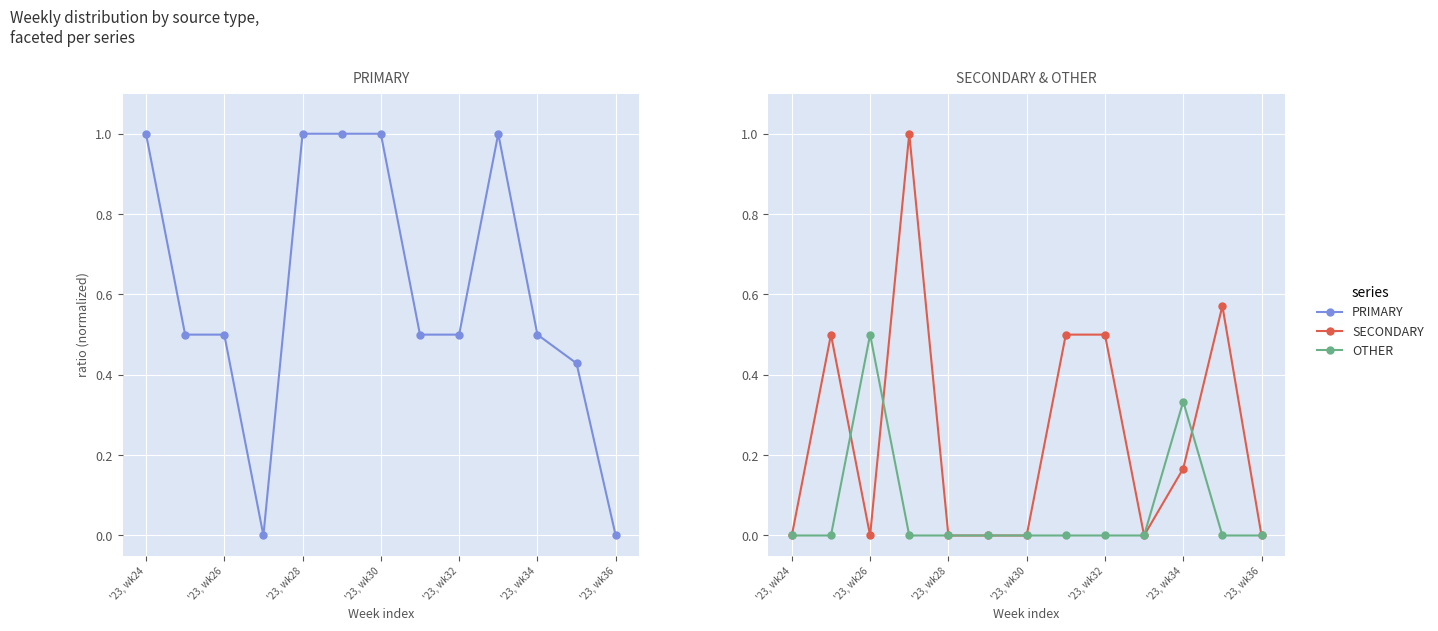

How many distinct data groups are displayed?

3